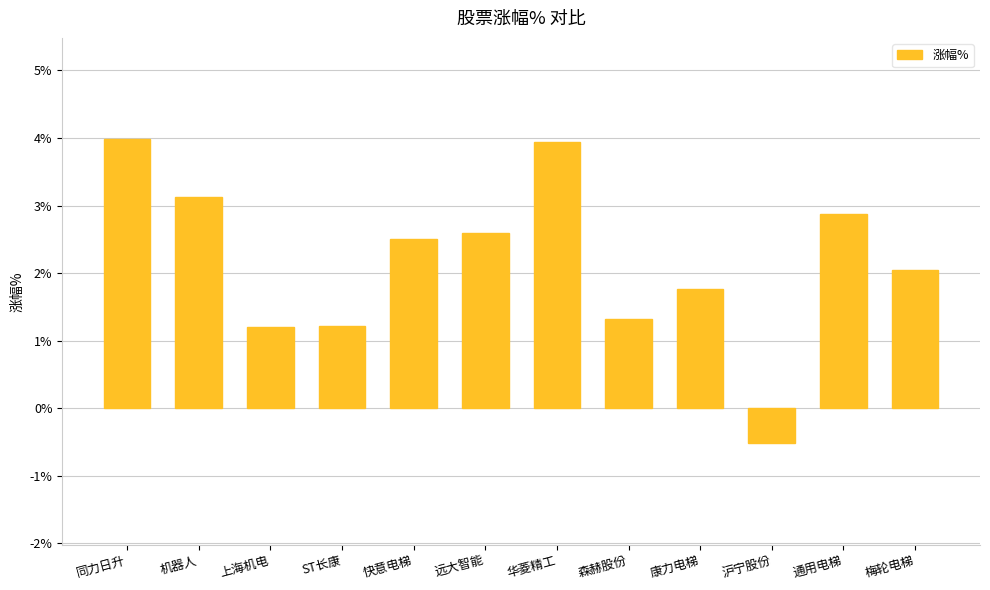

What is the change in value from 远大智能 to 通用电梯?

+0.3